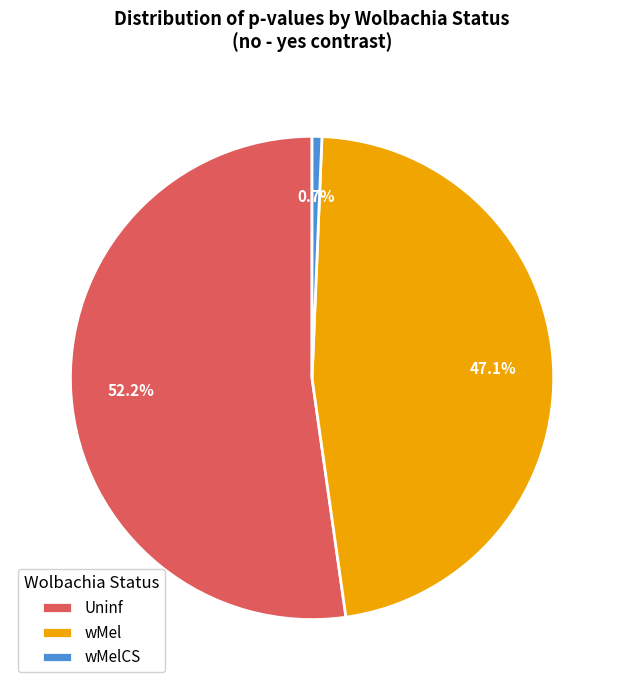

Do Uninf and wMelCS together represent more than half of the pie?

Yes